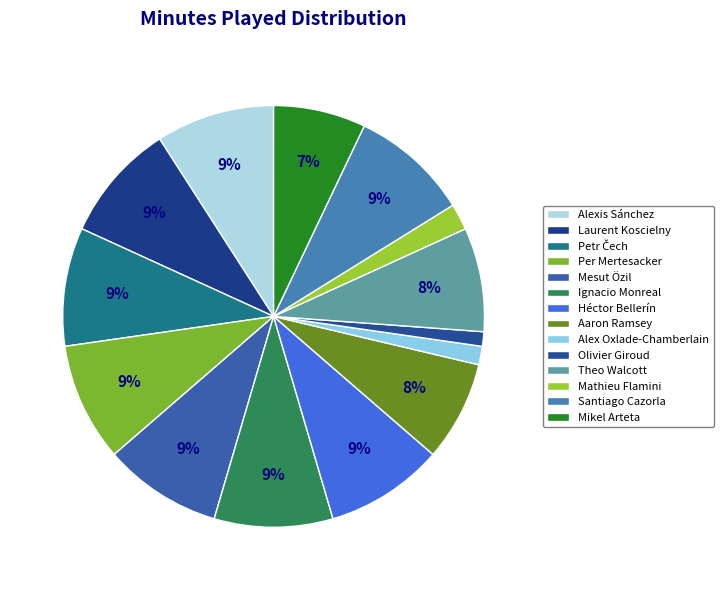

Is it true that Mikel Arteta is 7% of the pie?

True